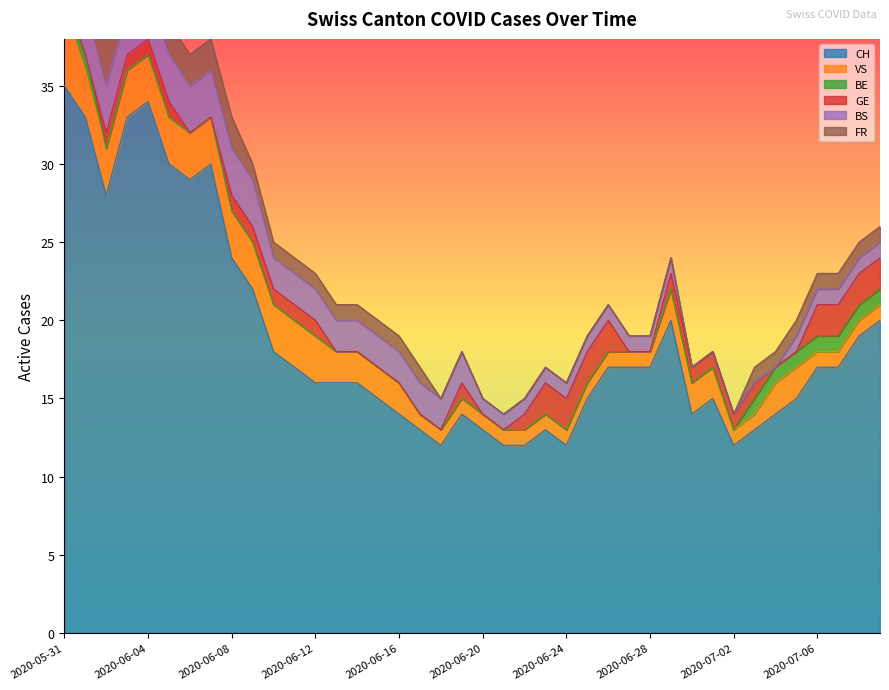

Rank the series by their maximum value, from highest to lowest.

CH, VS, BS, FR, GE, BE